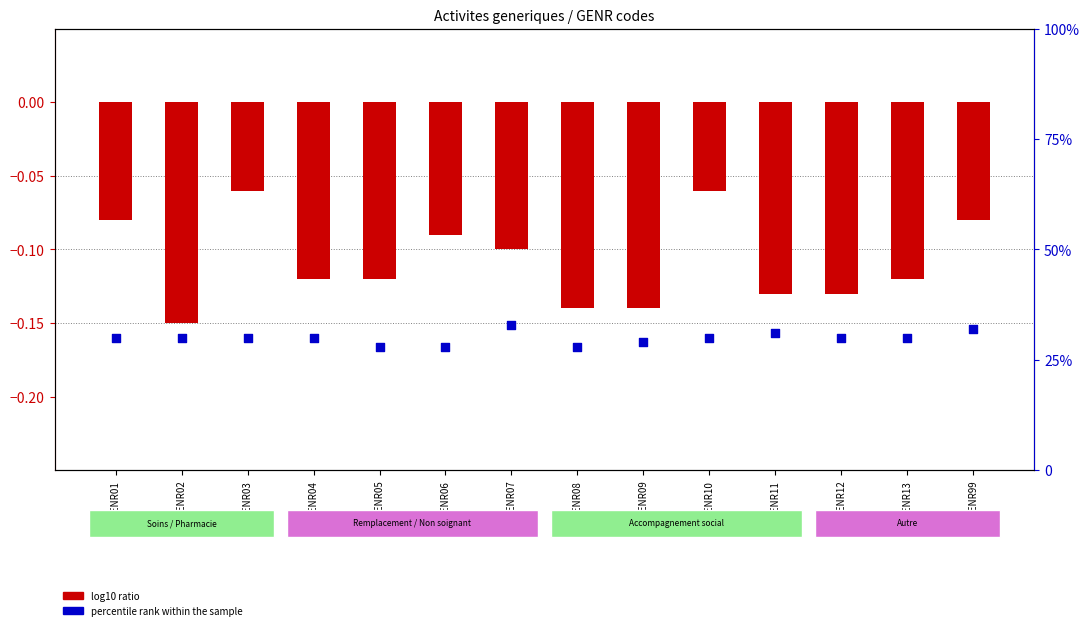

At how many categories does at least one series exceed 23?

14